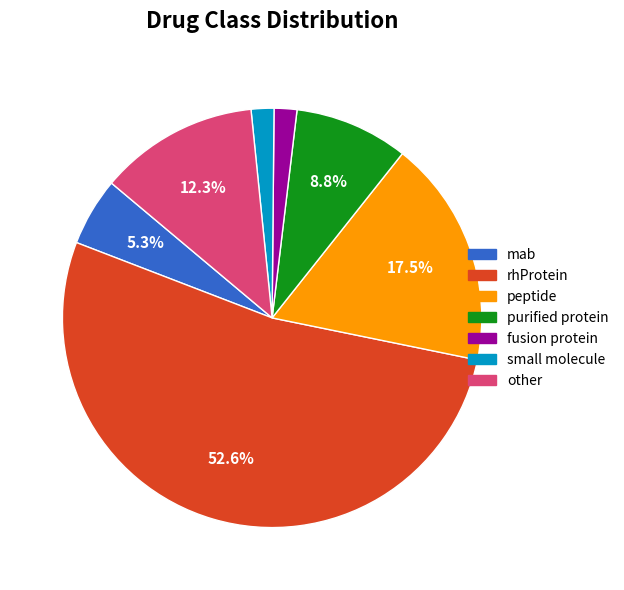

To the nearest percent, what percentage of the pie is purified protein?

9%